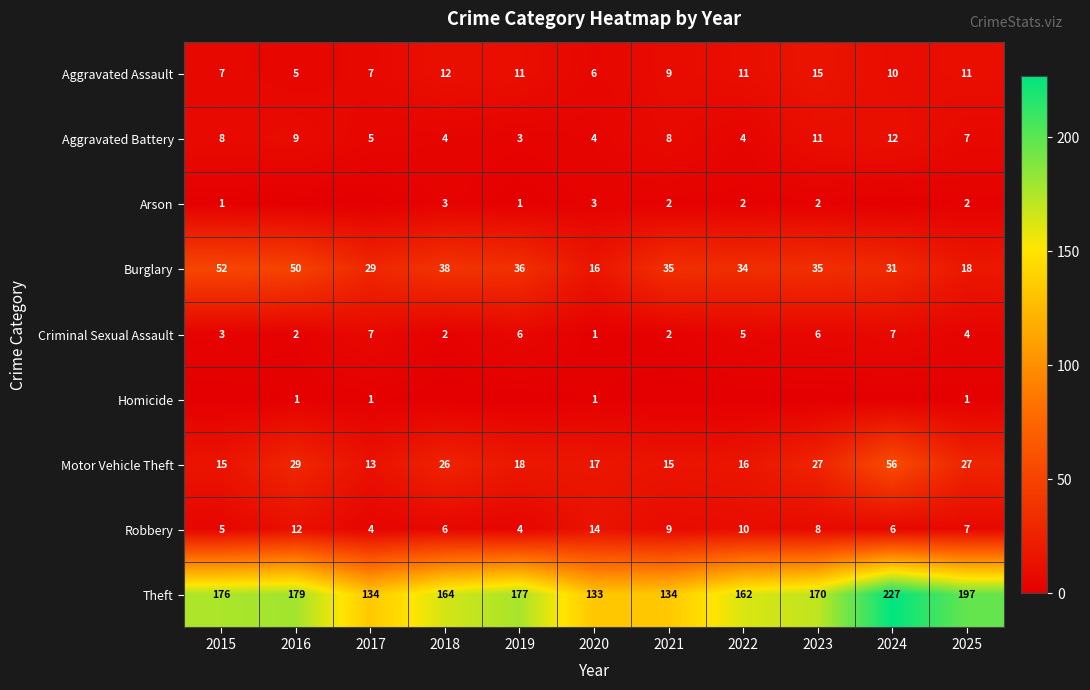

Where is Theft nearest to the value 180?

2016